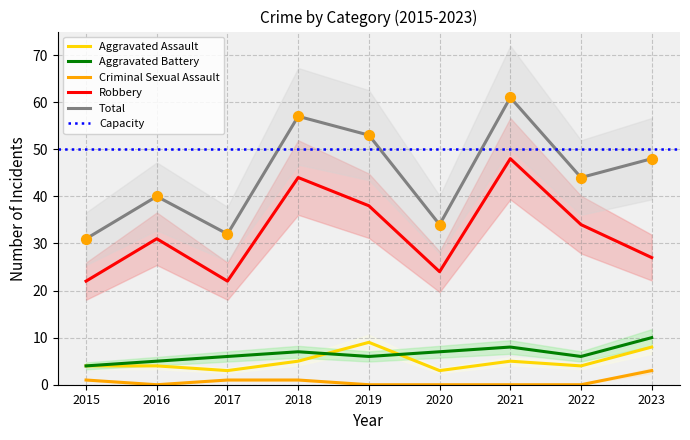

Is the value of Aggravated Assault at 2015 greater than the value of Total at 2017?

No